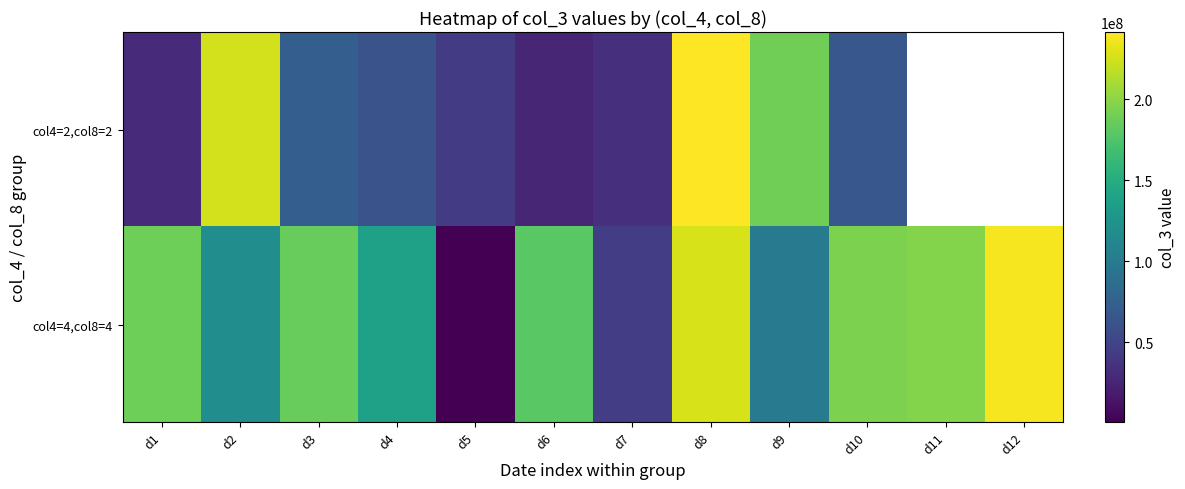

What is the total value across all series at d8?

468130320.0